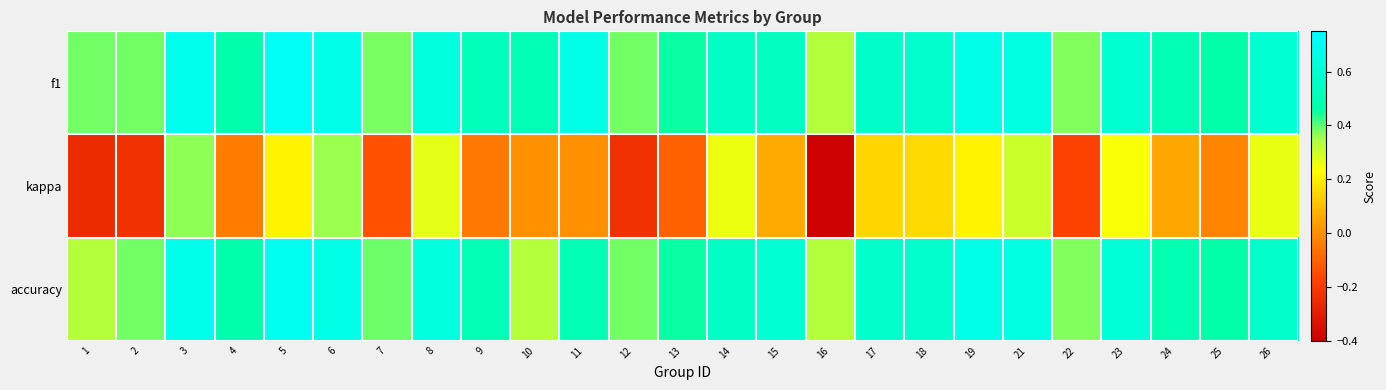

Which has a higher value, 8 or 6?

6